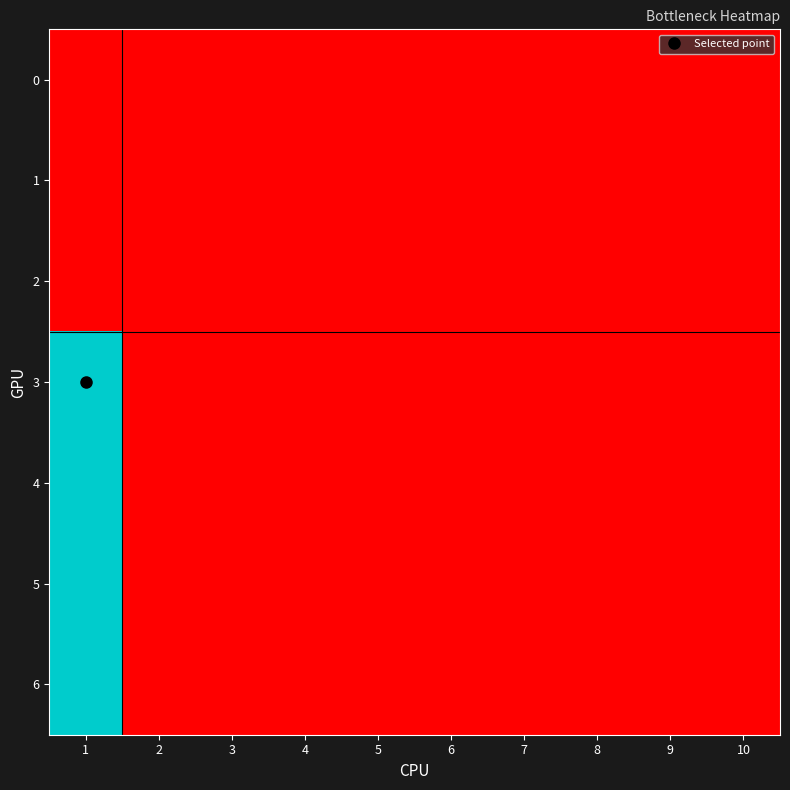

Rank the series at 10 from lowest to highest value.

0, 1, 2, 3, 4, 5, 6